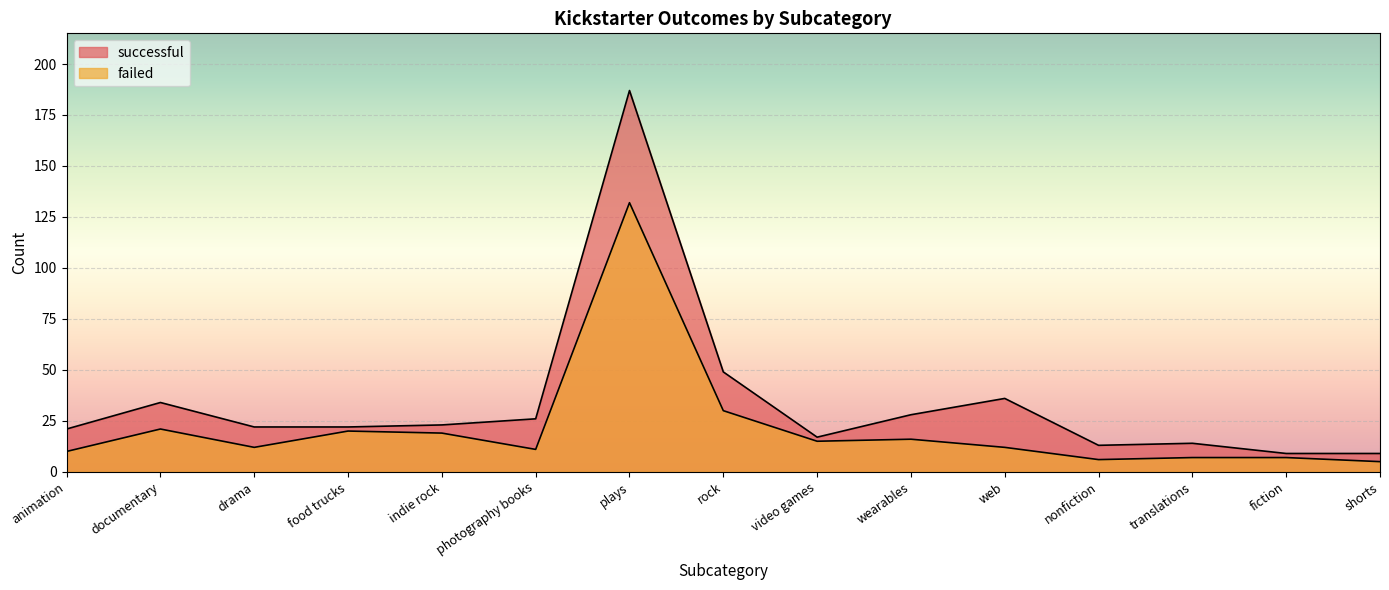

Read the failed value at wearables, to the nearest 5.

15